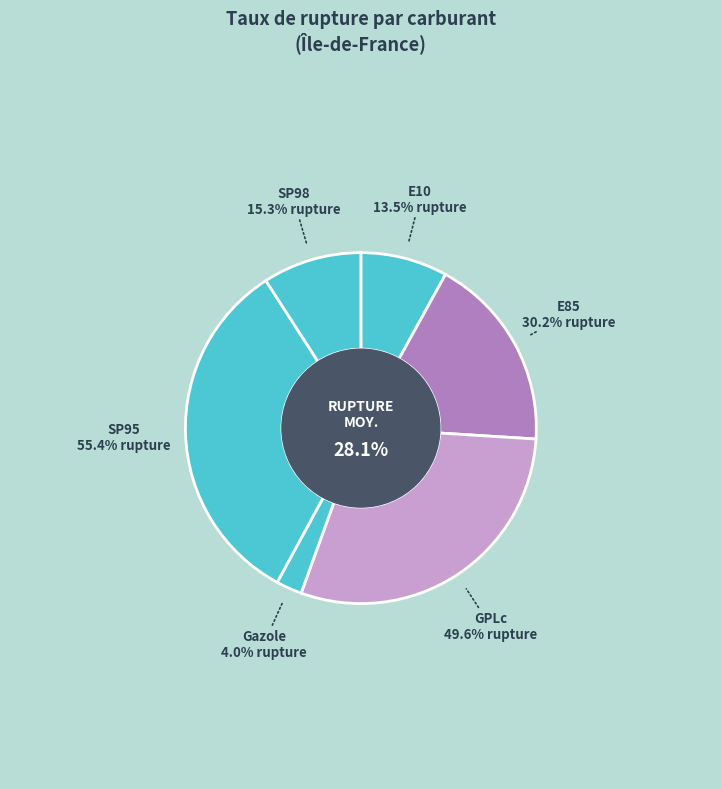

Is SP95 the majority of the pie?

No